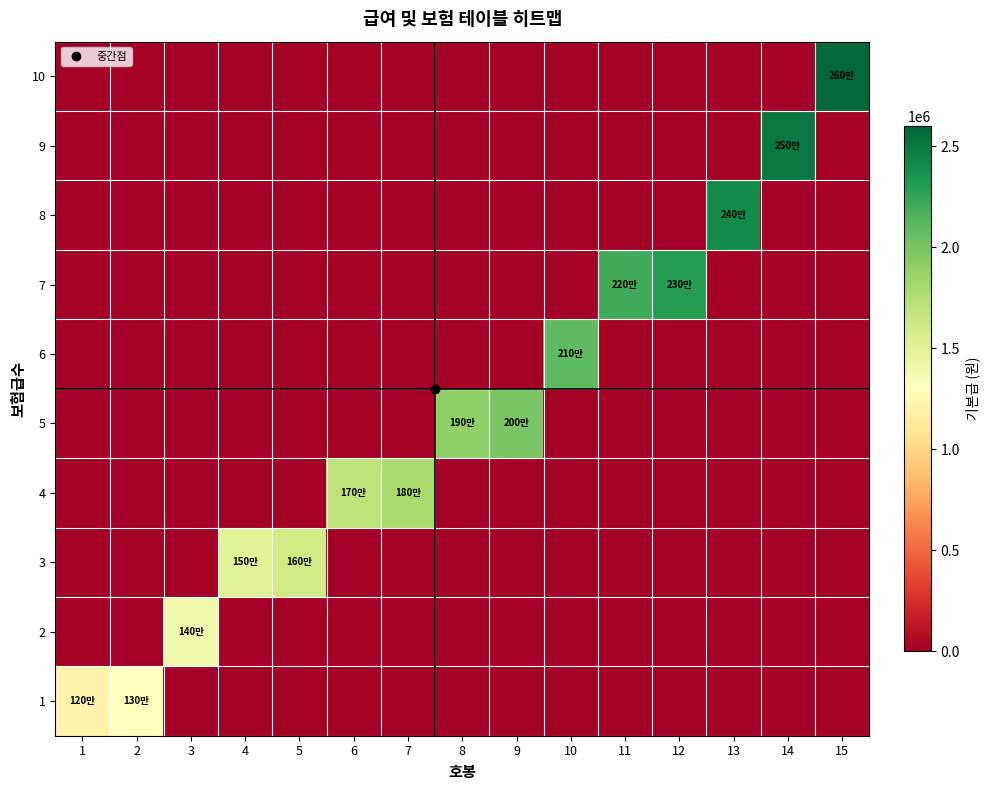

At how many categories does at least one series exceed 526222?

15